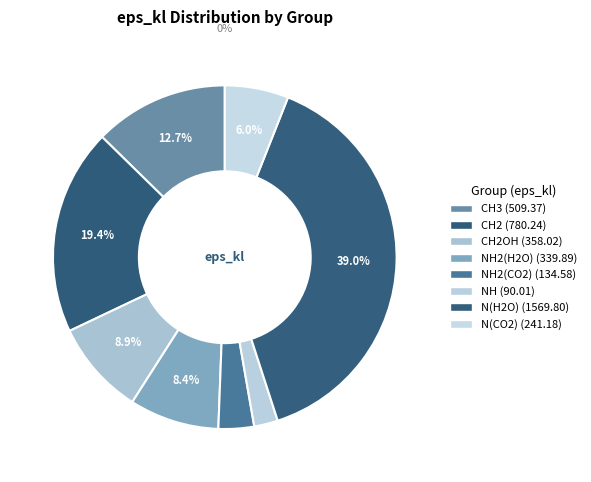

Rank the categories by value from lowest to highest.

NH, NH2(CO2), N(CO2), NH2(H2O), CH2OH, CH3, CH2, N(H2O)